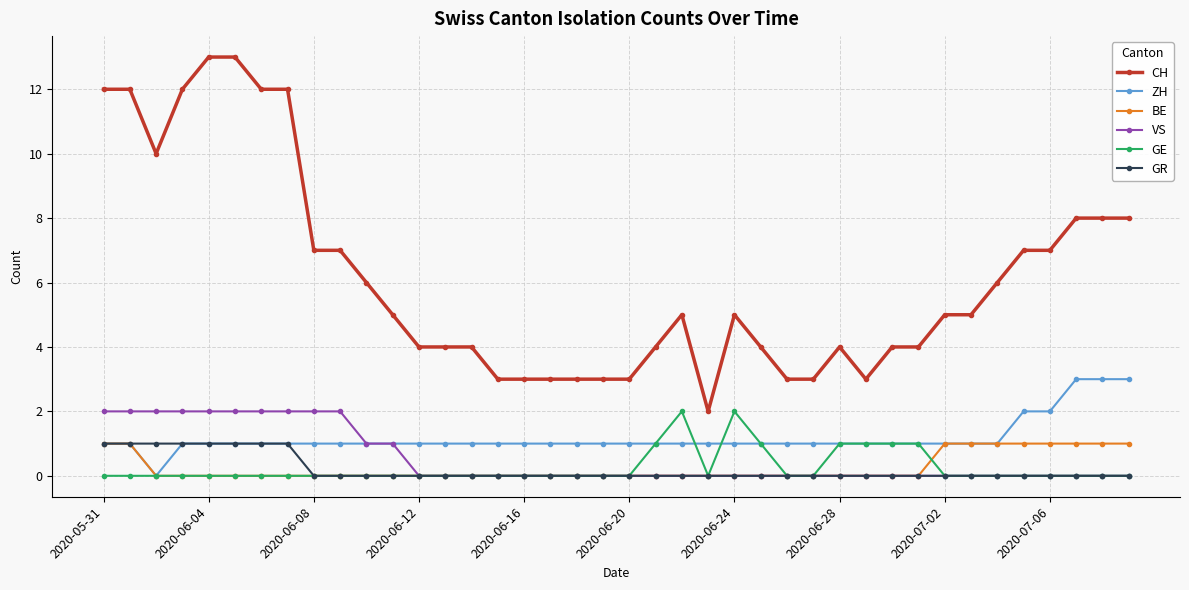

True or false: VS and CH intersect in this chart.

False